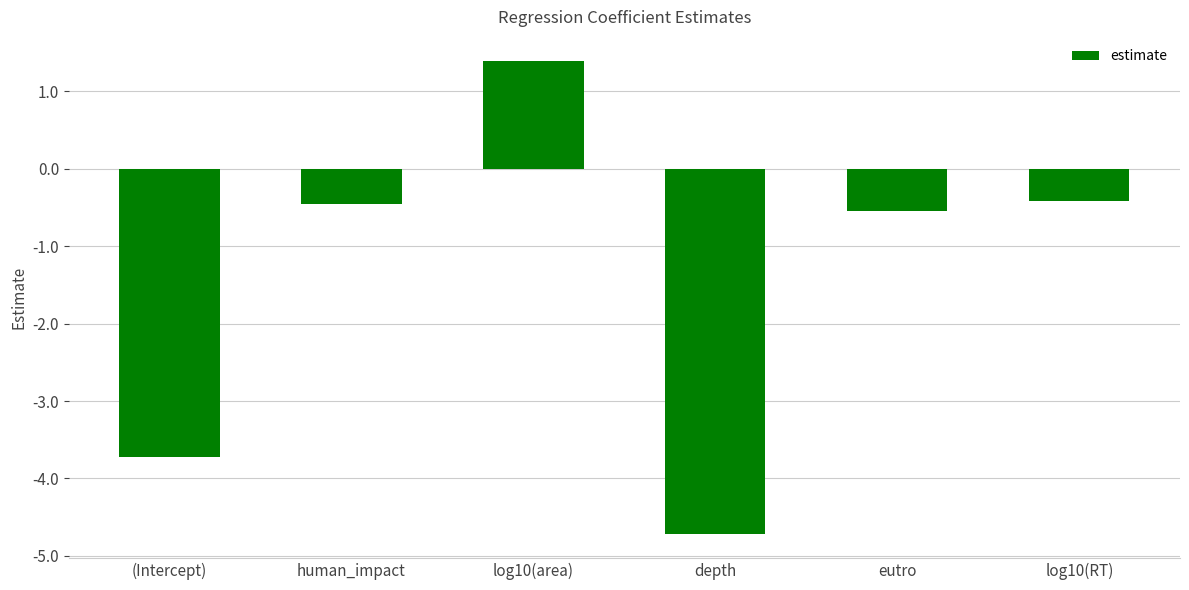

What is the value of the 5th bar from the left?

-0.5